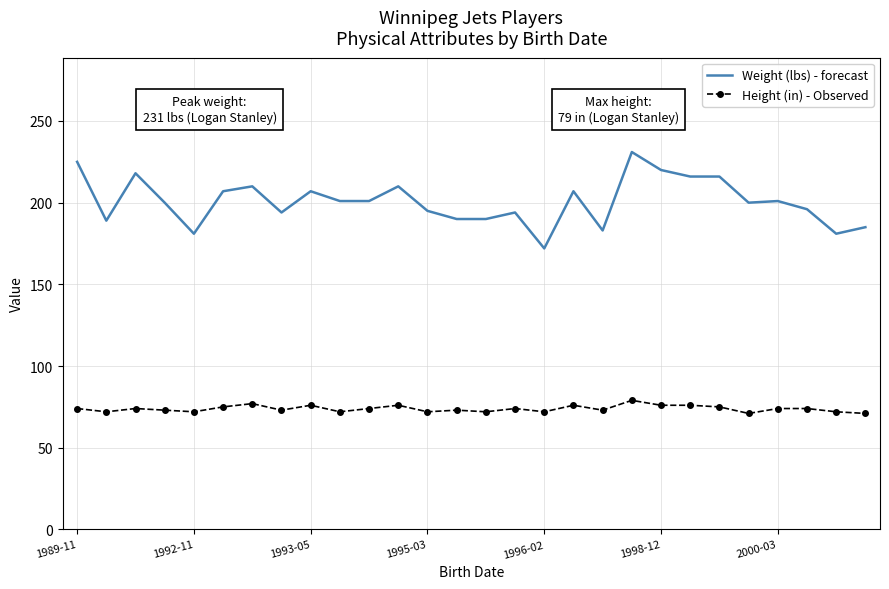

Which series has the largest total across all categories?

Weight (lbs) - forecast